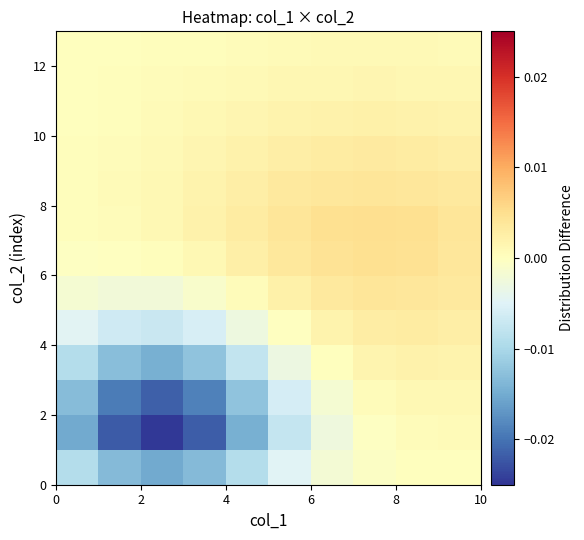

At how many categories does at least one series exceed 0?

10